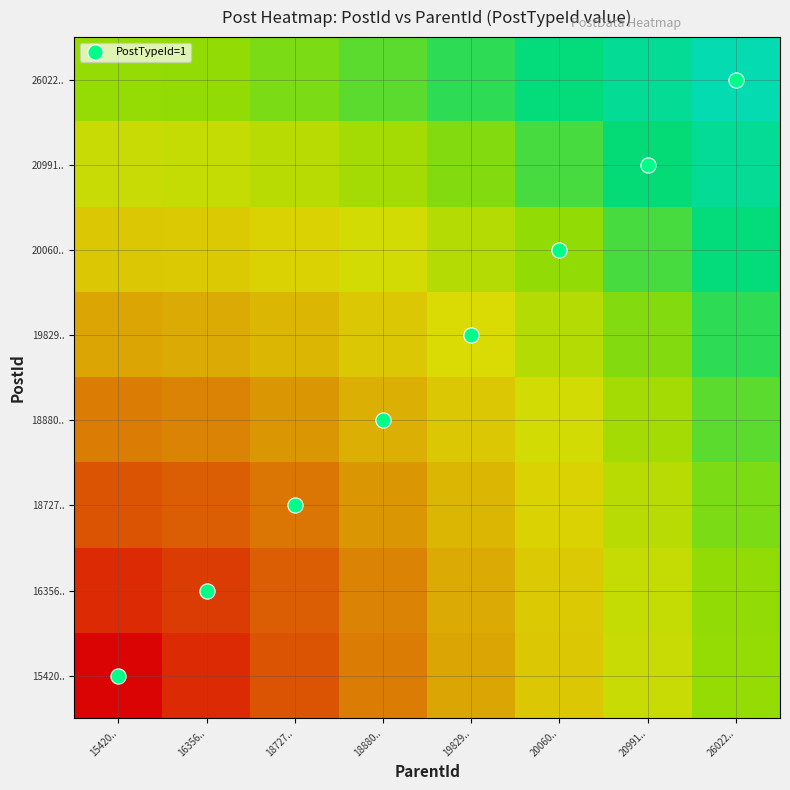

Which has a higher value, 20060.. or 18880..?

20060..